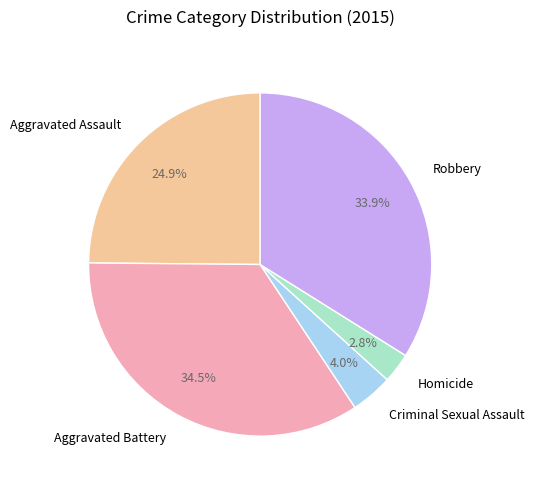

Is Robbery the majority of the pie?

No